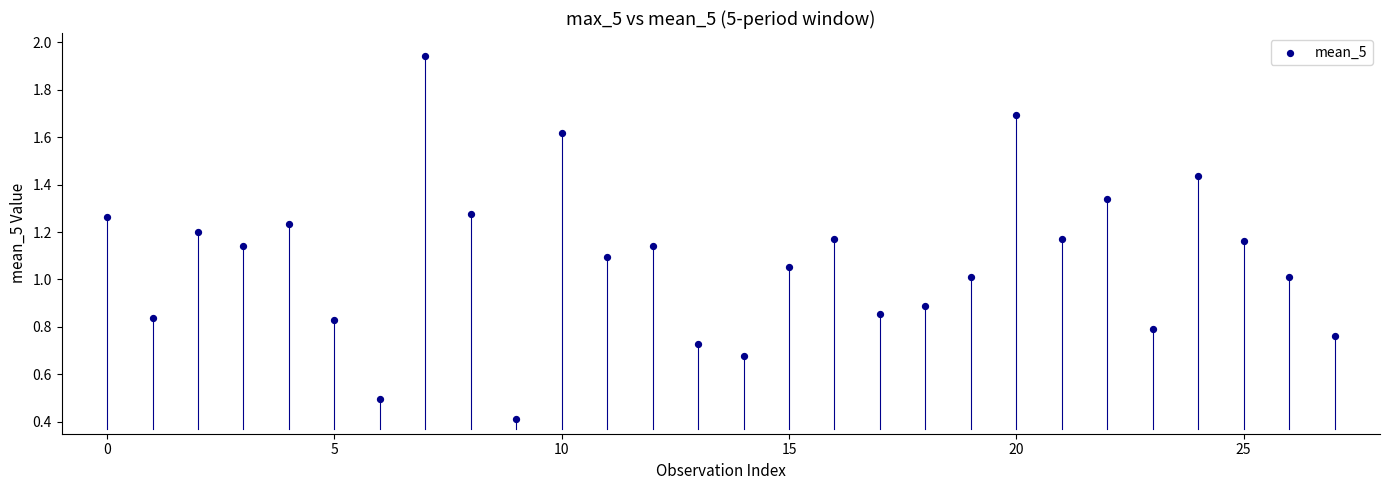

What is the range of Y values (max minus min)?

1.5